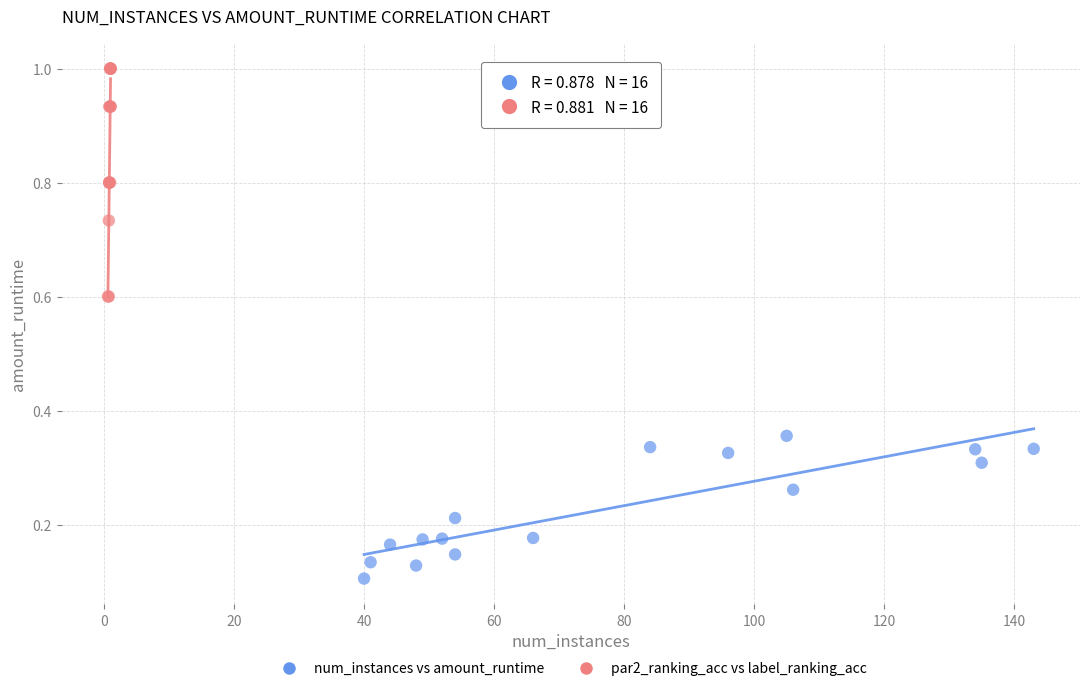

Which series has the widest spread of Y values?

par2_ranking_acc vs label_ranking_acc